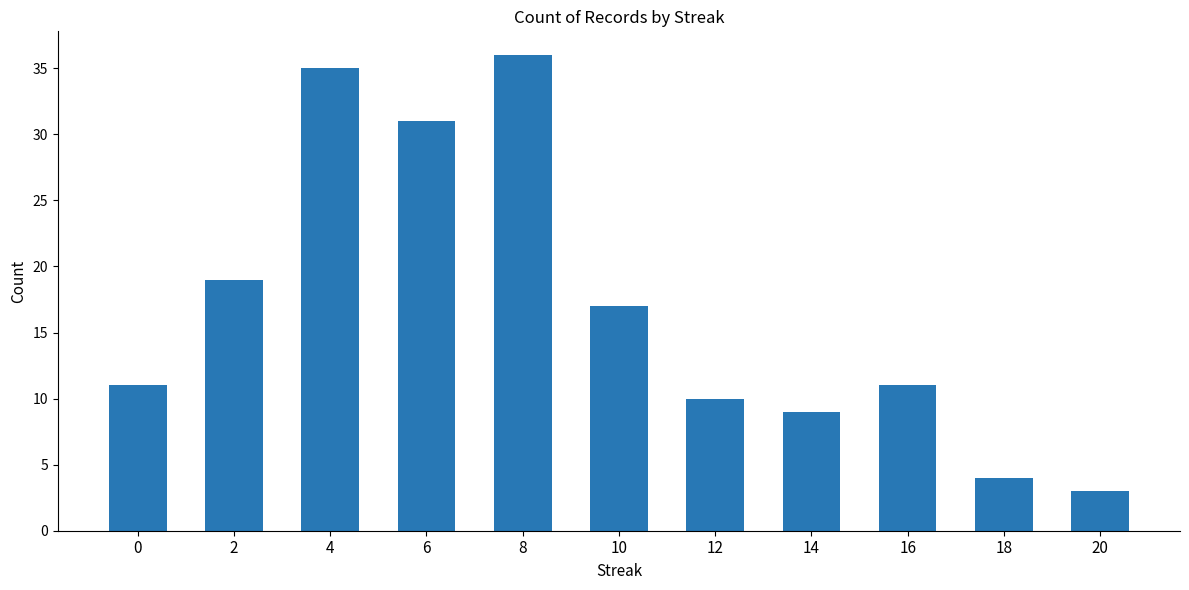

True or false: the data shows 4 at 18.

True